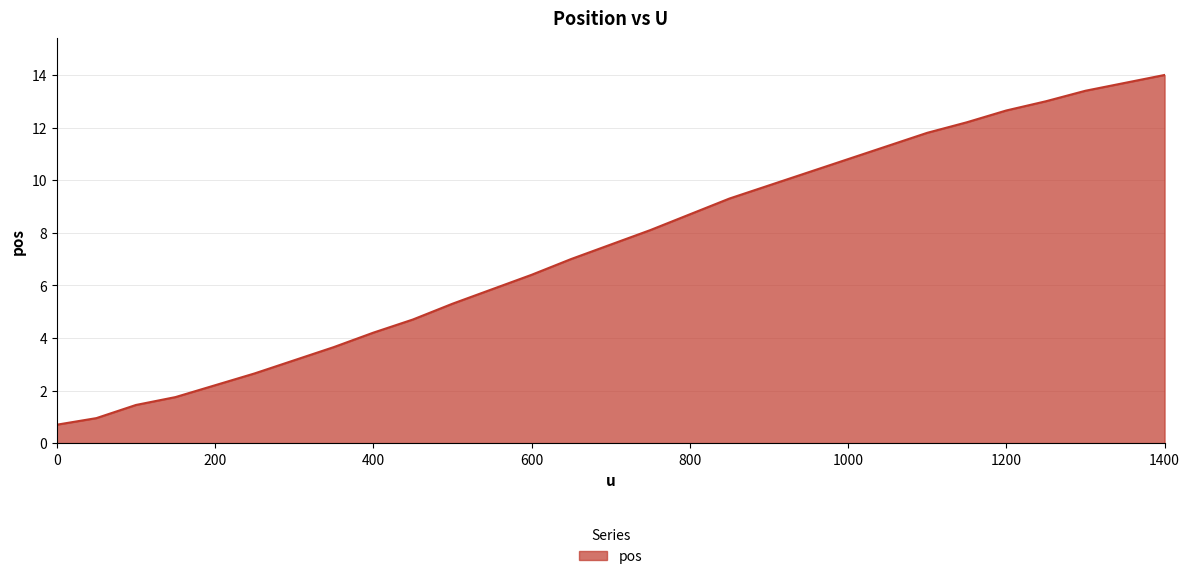

What is the greatest value displayed?

14.0